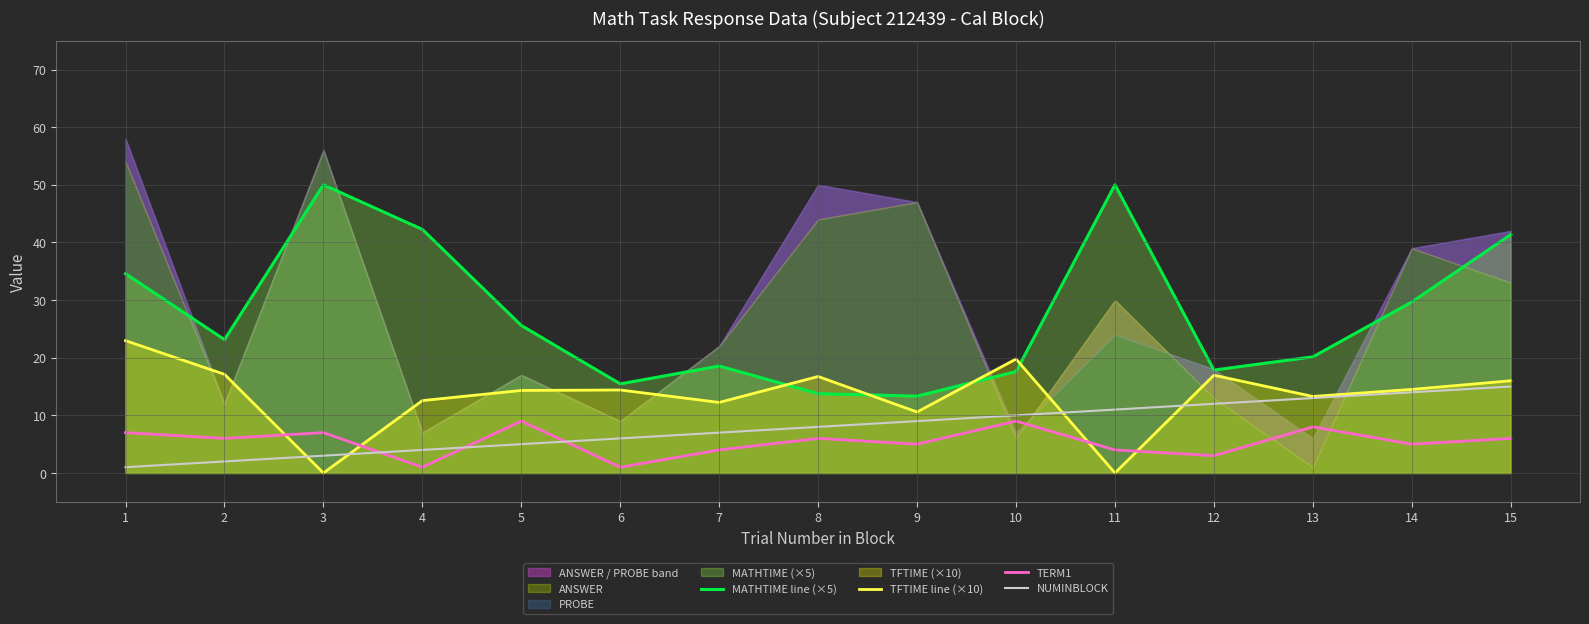

How many data points does each series have?

15